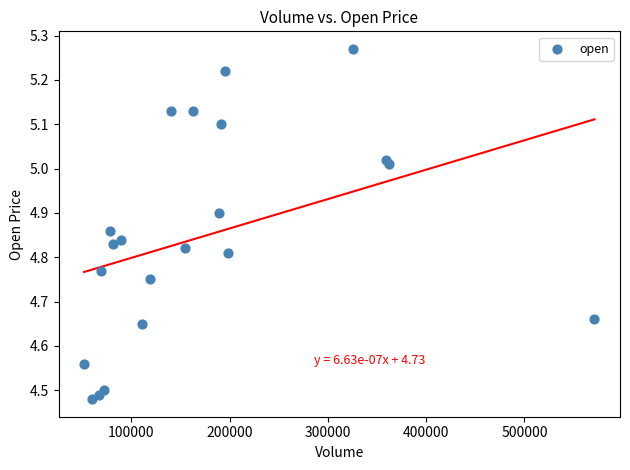

What is the range of X values (max minus min)?

519153.2